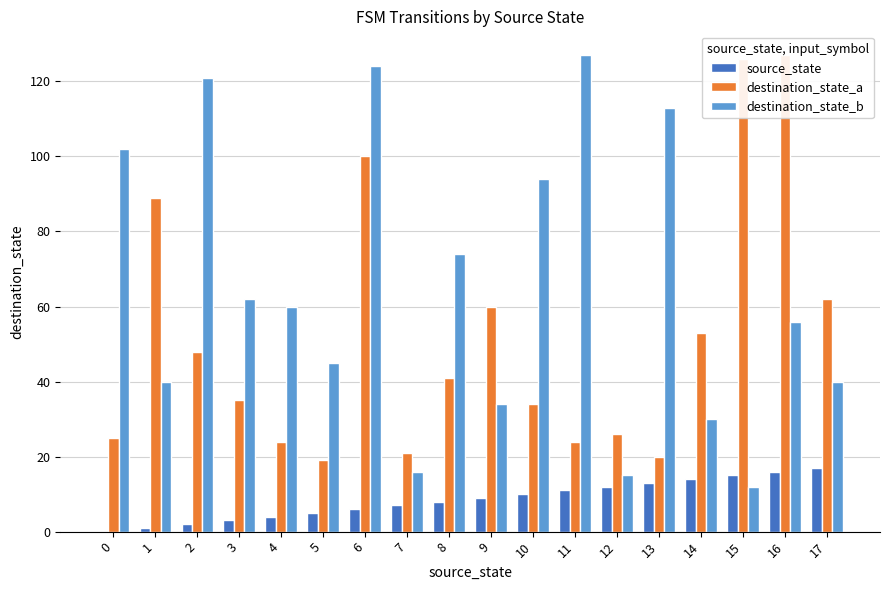

What is the difference between the maximum and second lowest values in the source_state series?

16